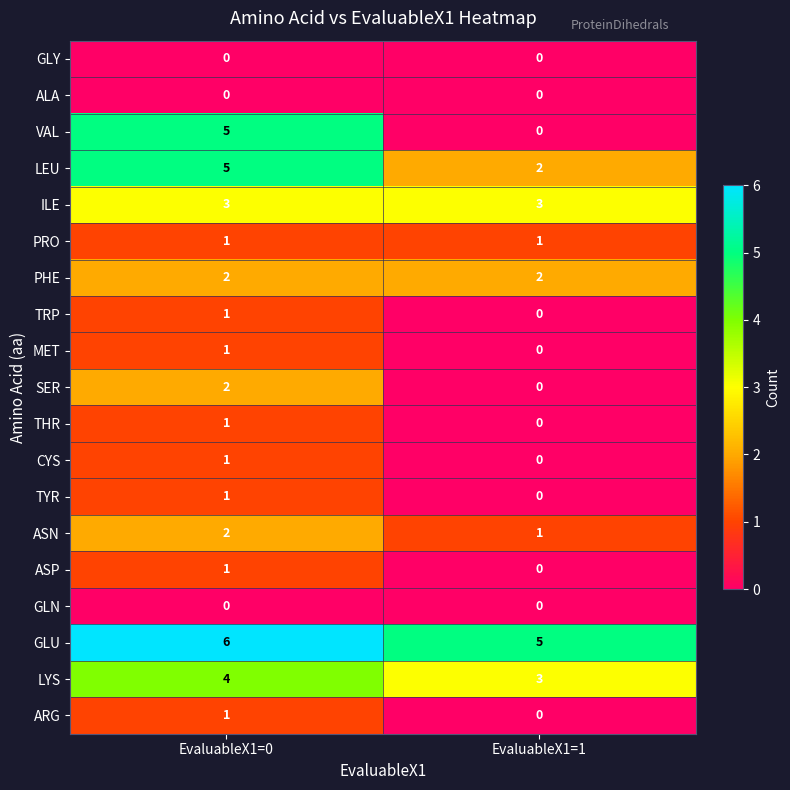

Where is LEU nearest to the value 3?

EvaluableX1=1